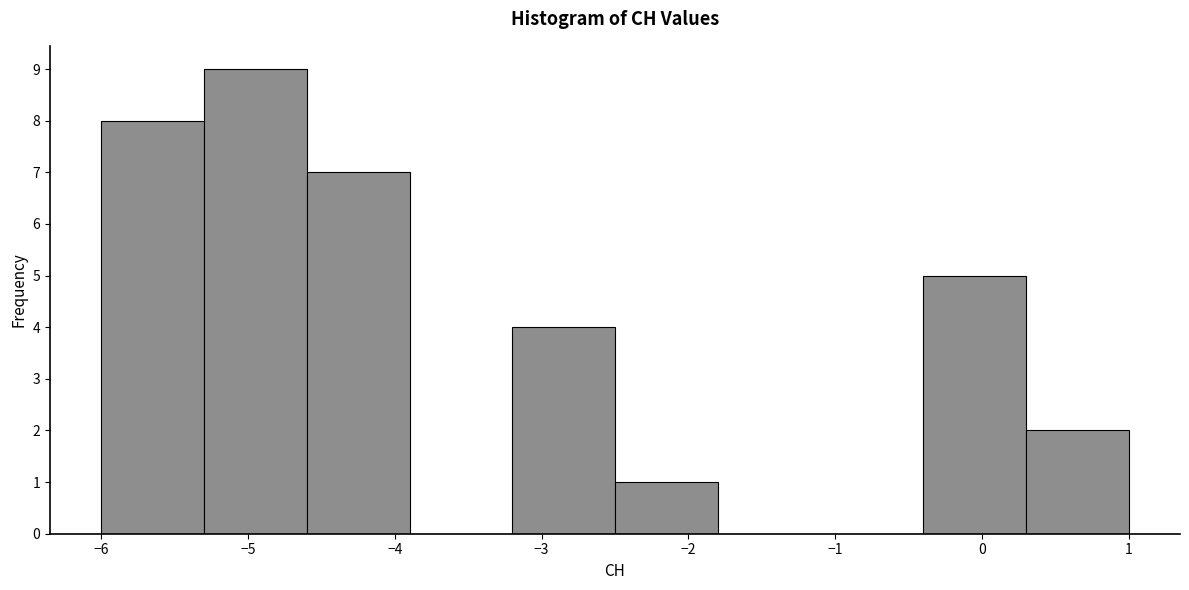

What is the height of the bar covering -2.5 to -1.8 on the x-axis? The values are not printed on the chart, so give them approximately, as read against the axis.

1